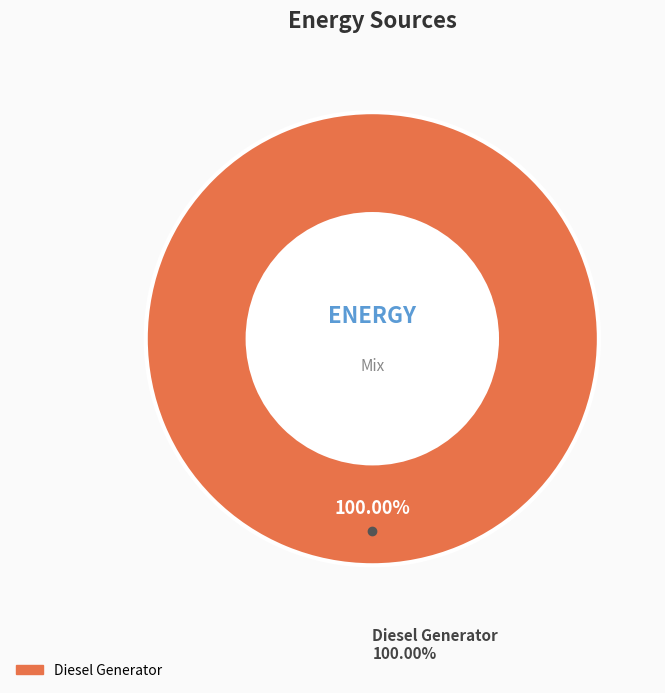

Does any single category account for the majority?

Yes